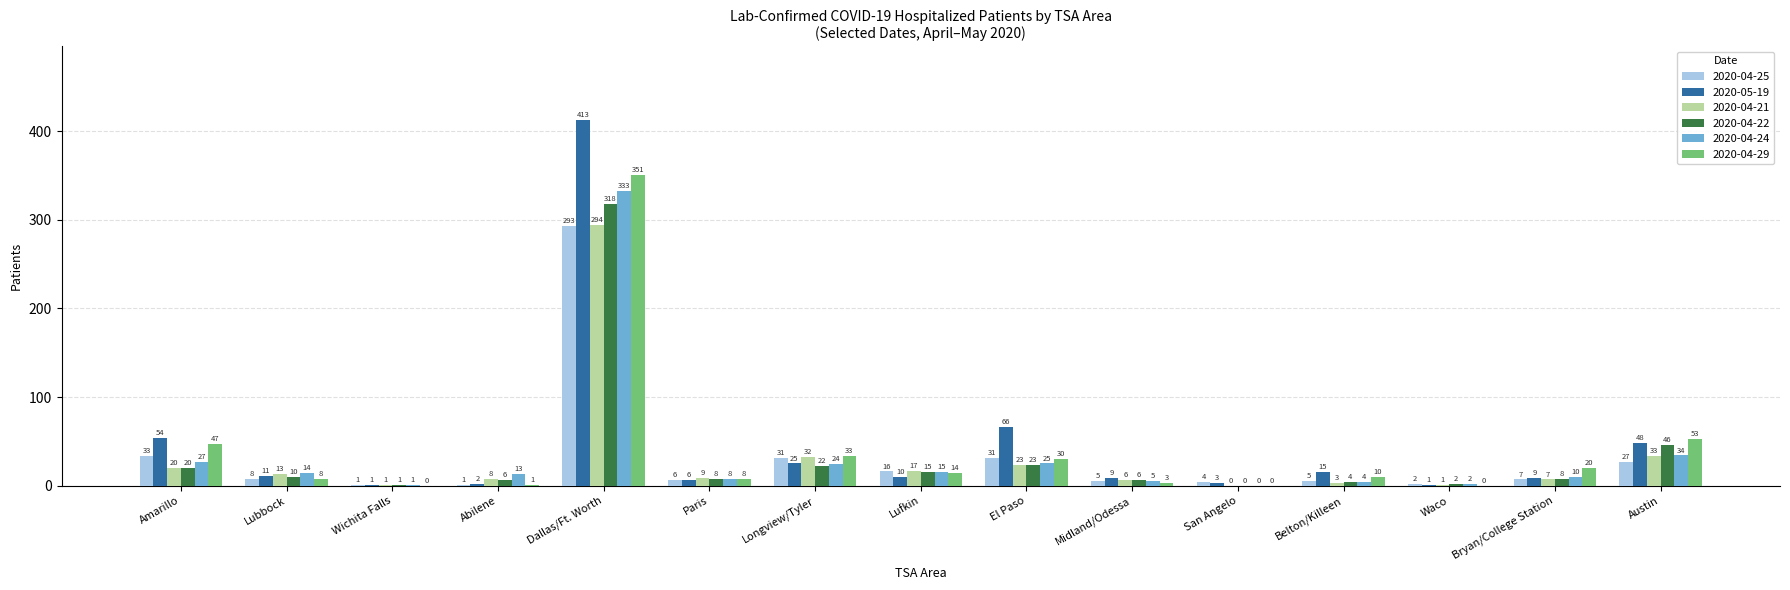

The value of 2020-04-25 at Austin is 8. True or false?

False